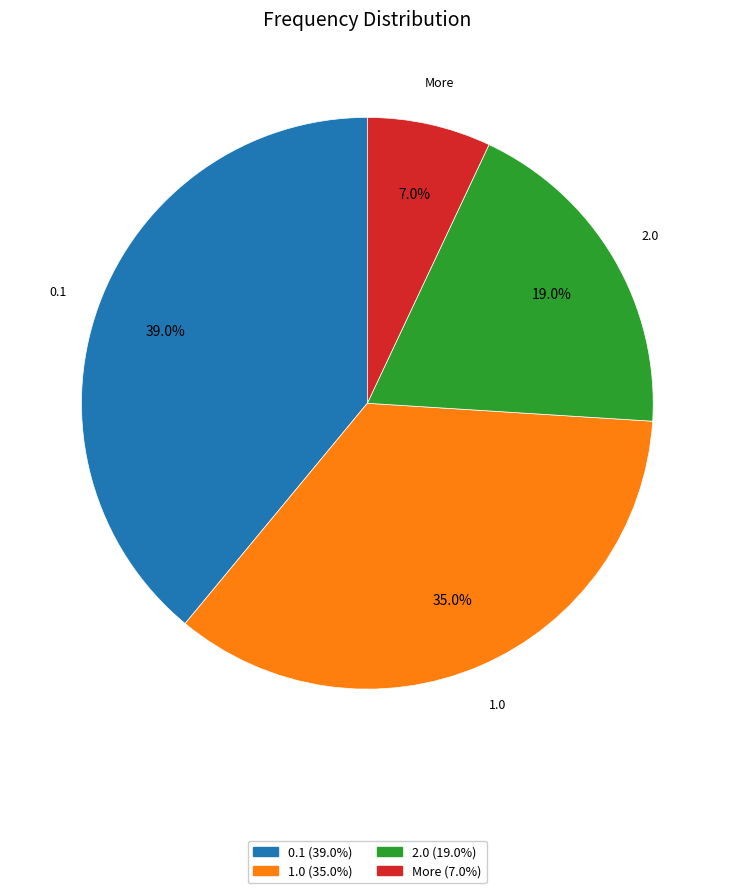

How many slices are in this pie chart?

4